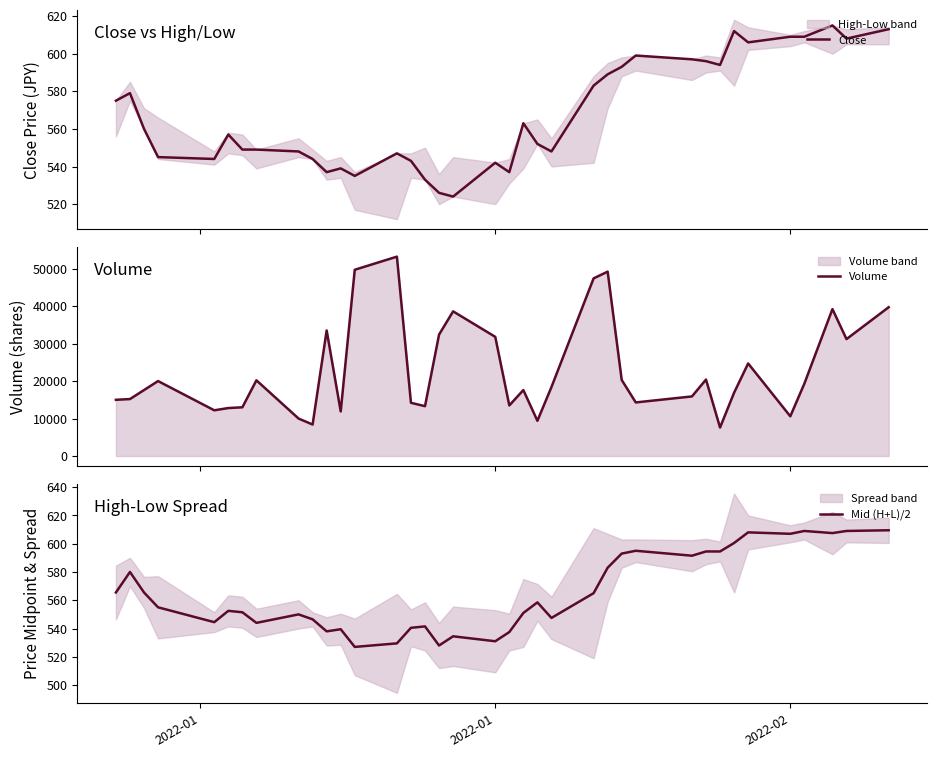

How many data points in Close are above 557?

18